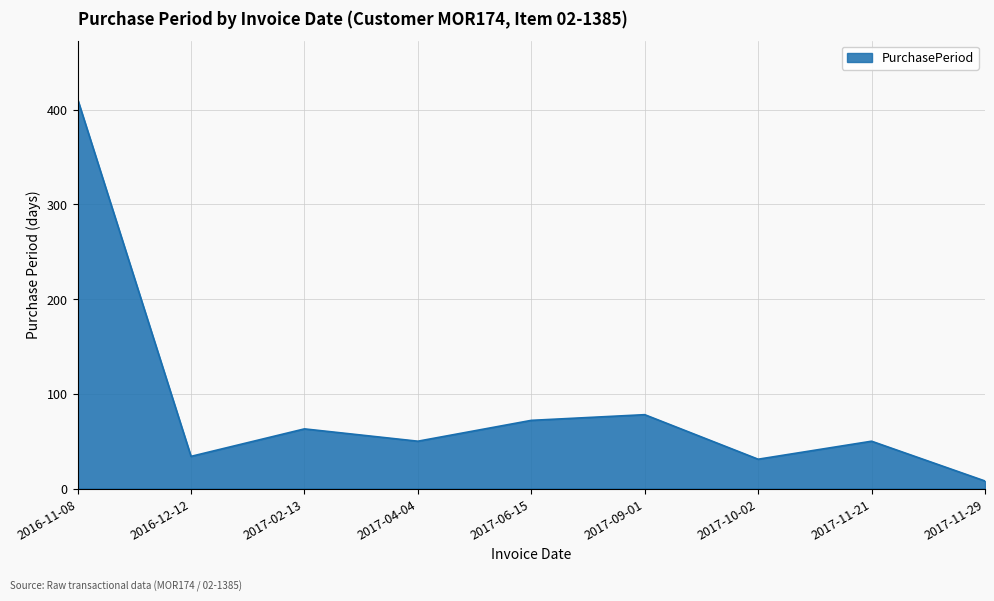

What is the difference between the values at 2016-12-12 and 2017-09-01?

44